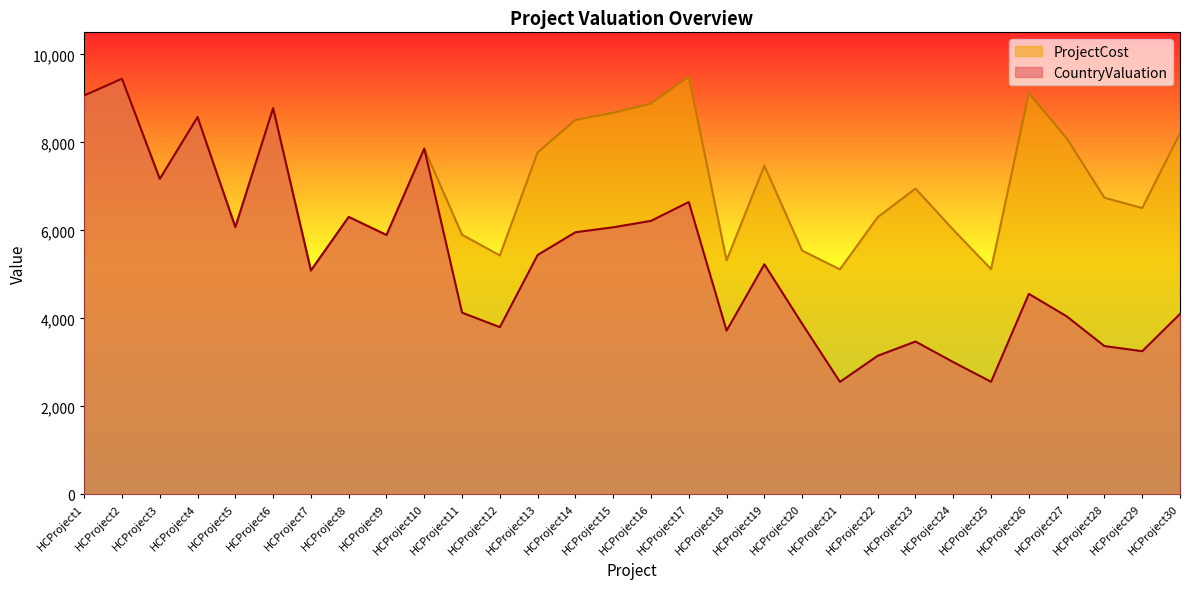

Which series changed the most between HCProject5 and HCProject30?

ProjectCost